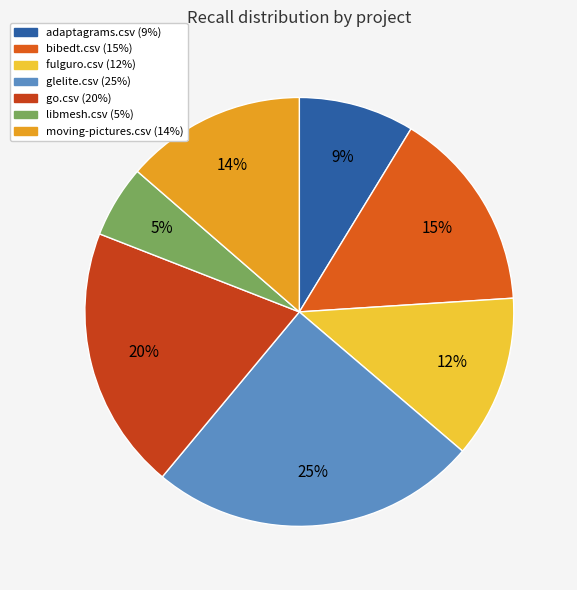

Is it true that glelite.csv is 25% of the pie?

True